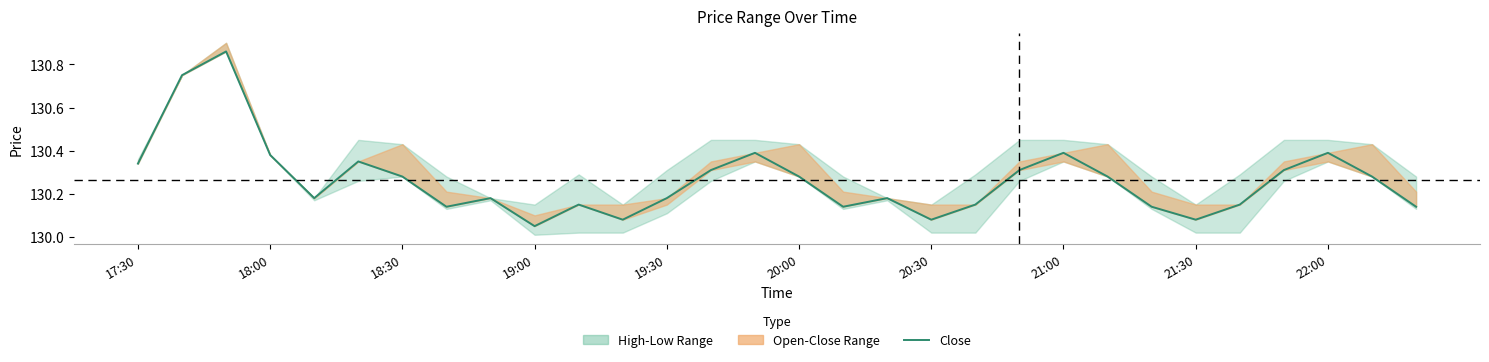

Reading right to left, list all the values displayed in this chart.

130.1	130.3	130.4	130.3	130.2	130.1	130.1	130.3	130.4	130.3	130.2	130.1	130.2	130.1	130.3	130.4	130.3	130.2	130.1	130.2	130.1	130.2	130.1	130.3	130.3	130.2	130.4	130.9	130.8	130.3